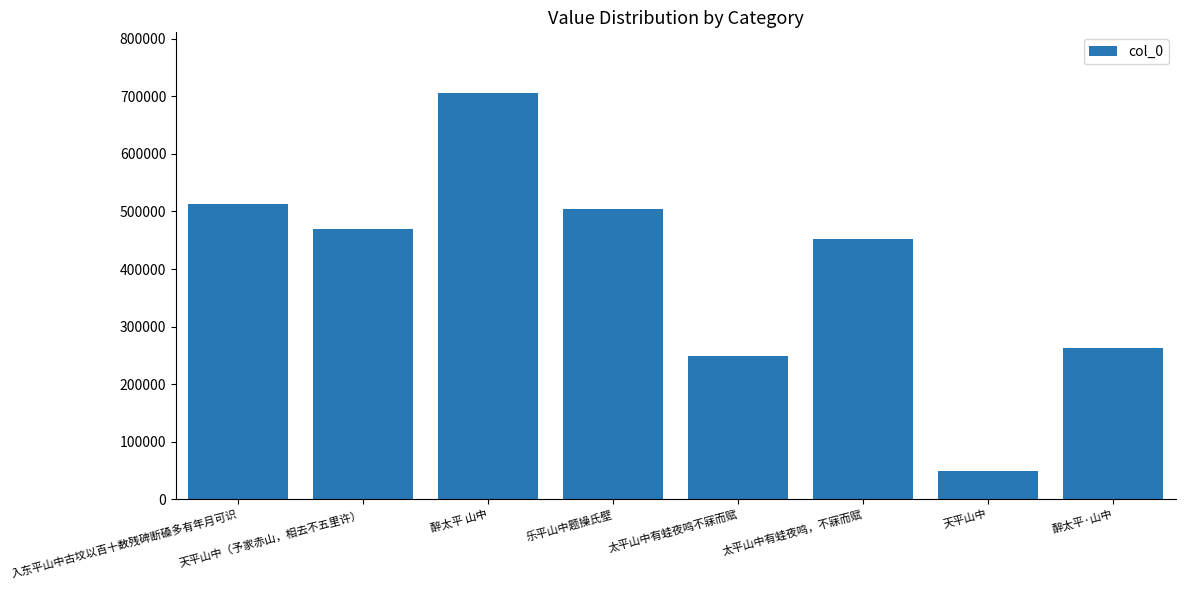

List the labels in order of value, largest first.

醉太平 山中, 入东平山中古坟以百十数残碑断磉多有年月可识, 乐平山中题操氏壁, 天平山中（予家赤山，相去不五里许）, 太平山中有蛙夜鸣，不寐而赋, 醉太平·山中, 太平山中有蛙夜鸣不寐而赋, 天平山中